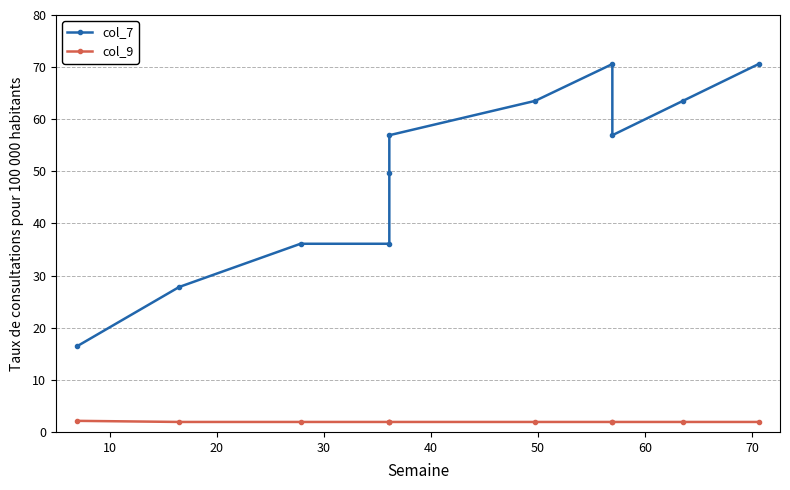

List the series in order of their peak value, lowest first.

col_9, col_7